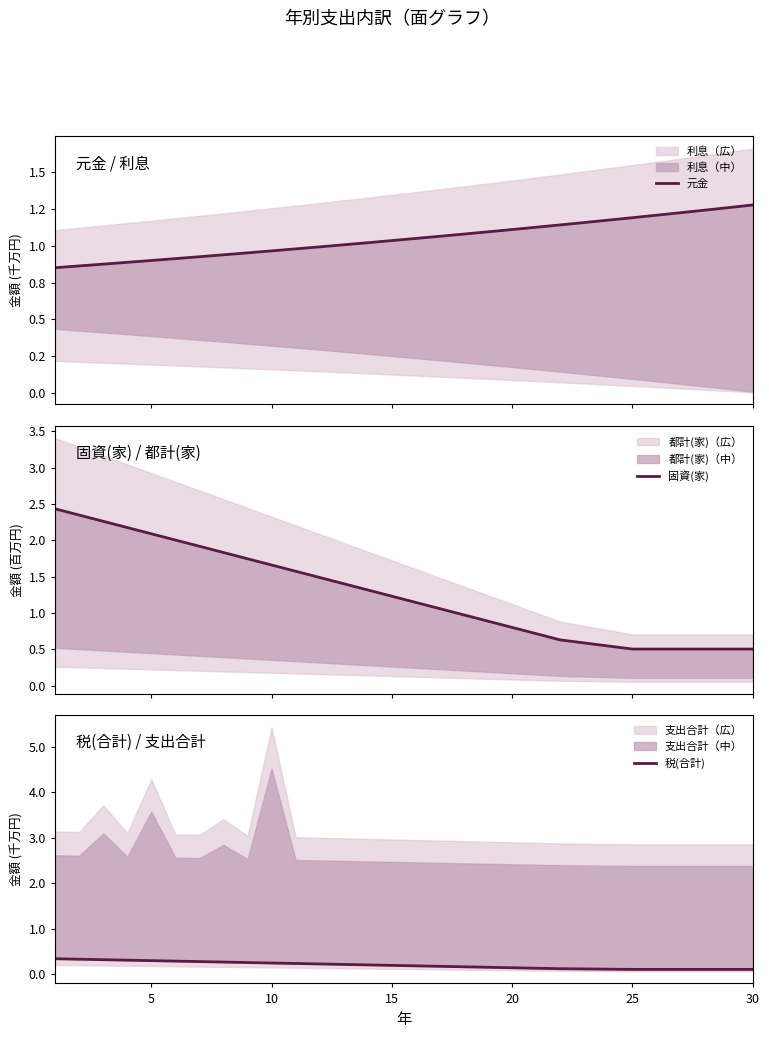

What is the sum of the 税(合計) values at 5 and 15?

0.5